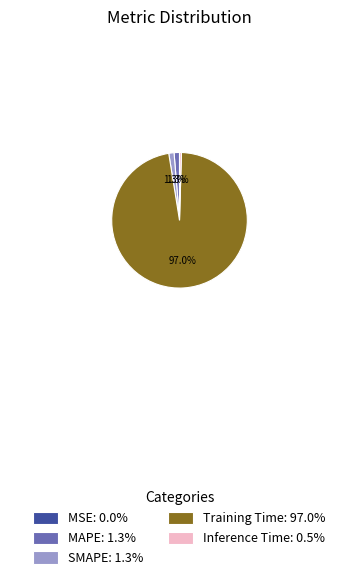

Combined, do SMAPE and MAPE account for over 50%?

No